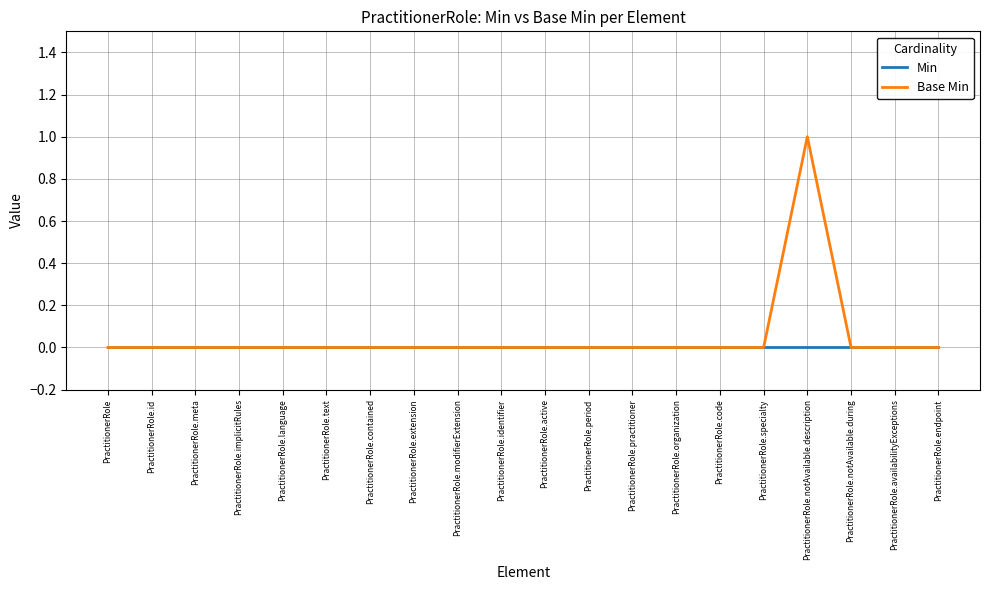

Rank the series by their maximum value, from lowest to highest.

Min, Base Min